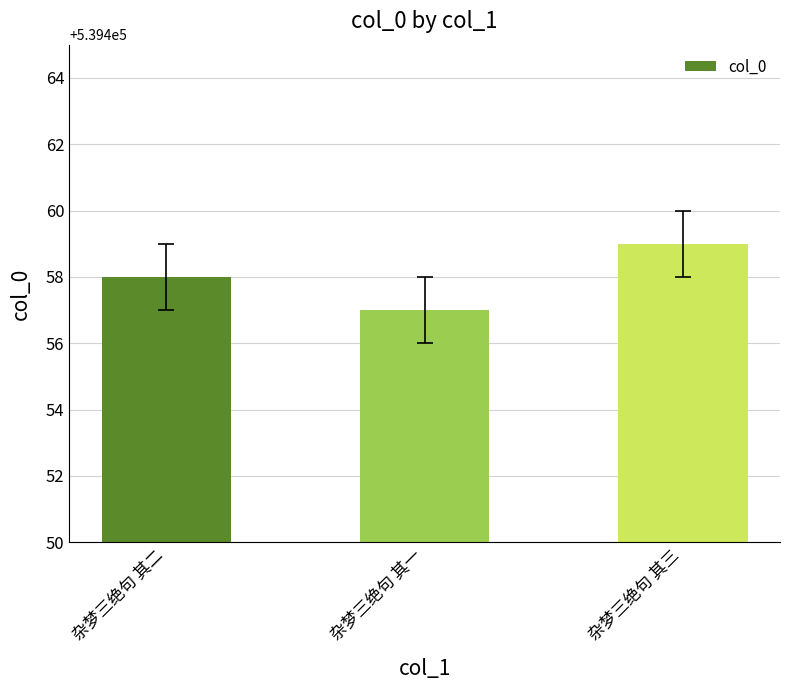

What is the difference between the values at 杂梦三绝句 其三 and 杂梦三绝句 其一?

2